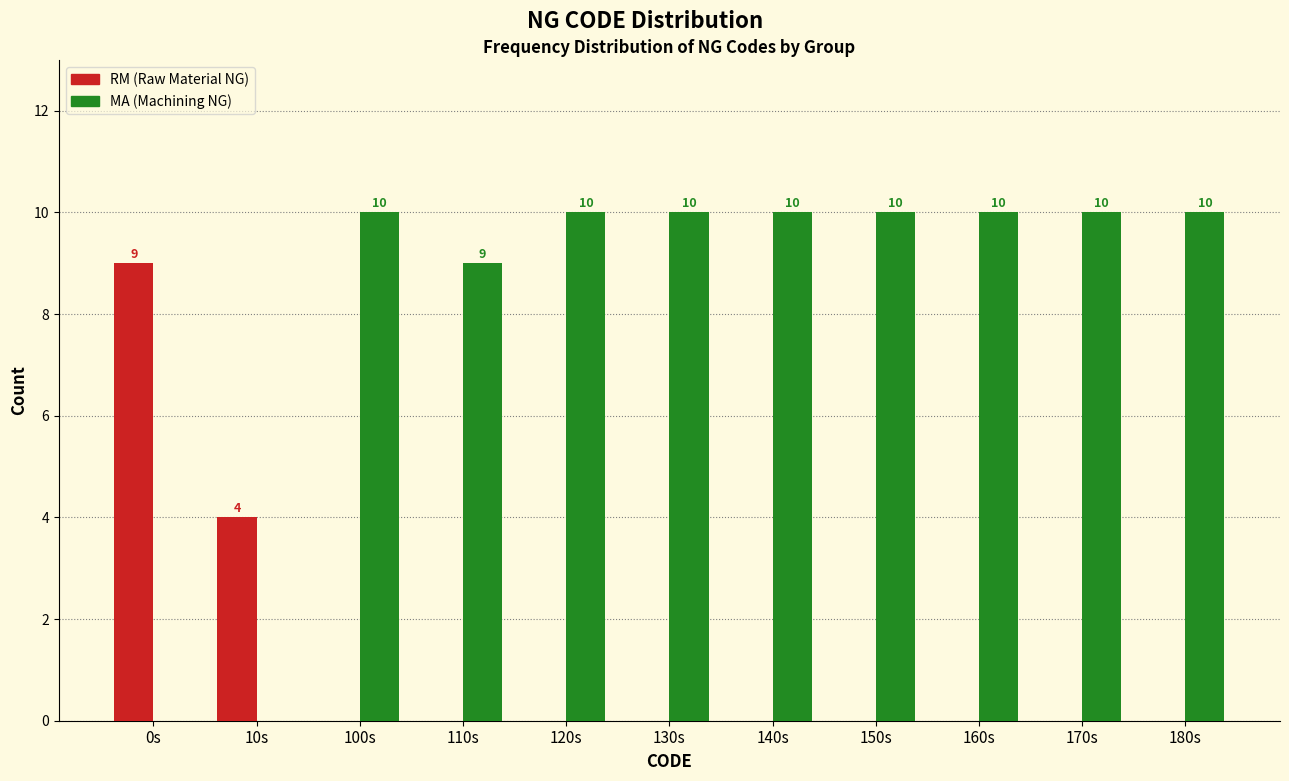

Reading left to right, what are all the values shown in this chart?

RM: 0s=9	10s=4	100s=0	110s=0	120s=0	130s=0	140s=0	150s=0	160s=0	170s=0	180s=0
MA: 0s=0	10s=0	100s=10	110s=9	120s=10	130s=10	140s=10	150s=10	160s=10	170s=10	180s=10